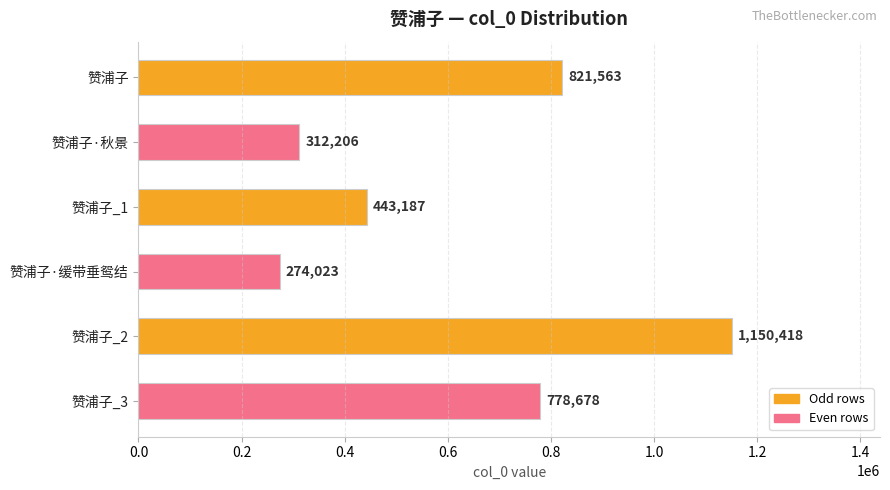

Is it true that the value at 赞浦子·缓带垂鸳结 is 274023?

True